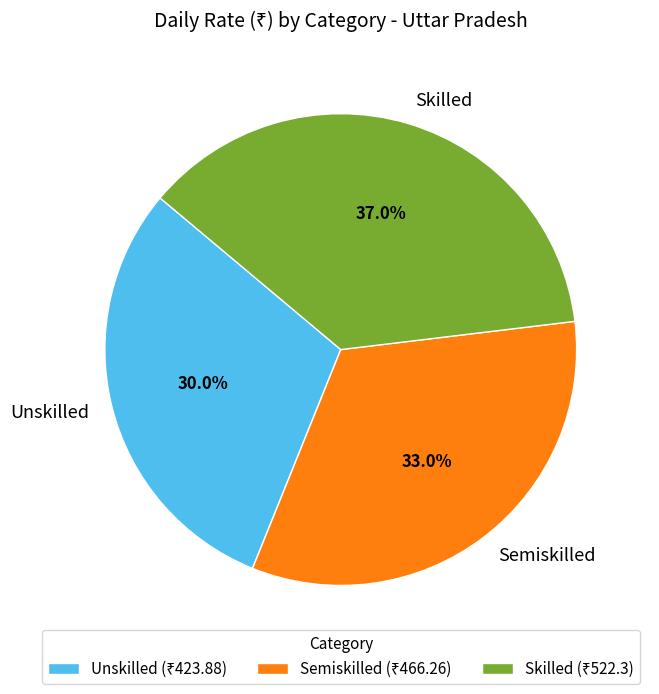

To the nearest percent, what is the difference between the Skilled and Unskilled slice percentages?

7%